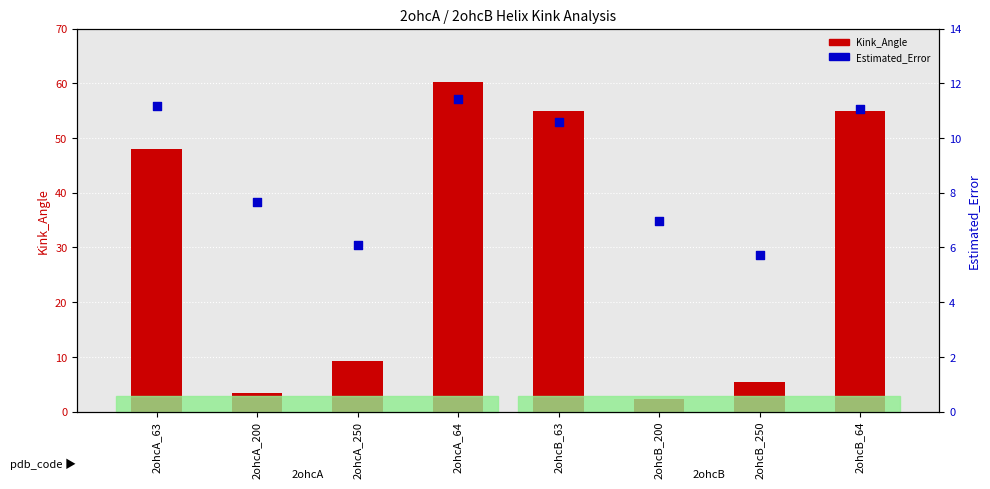

What are all the series names shown in the legend?

Kink_Angle, Estimated_Error